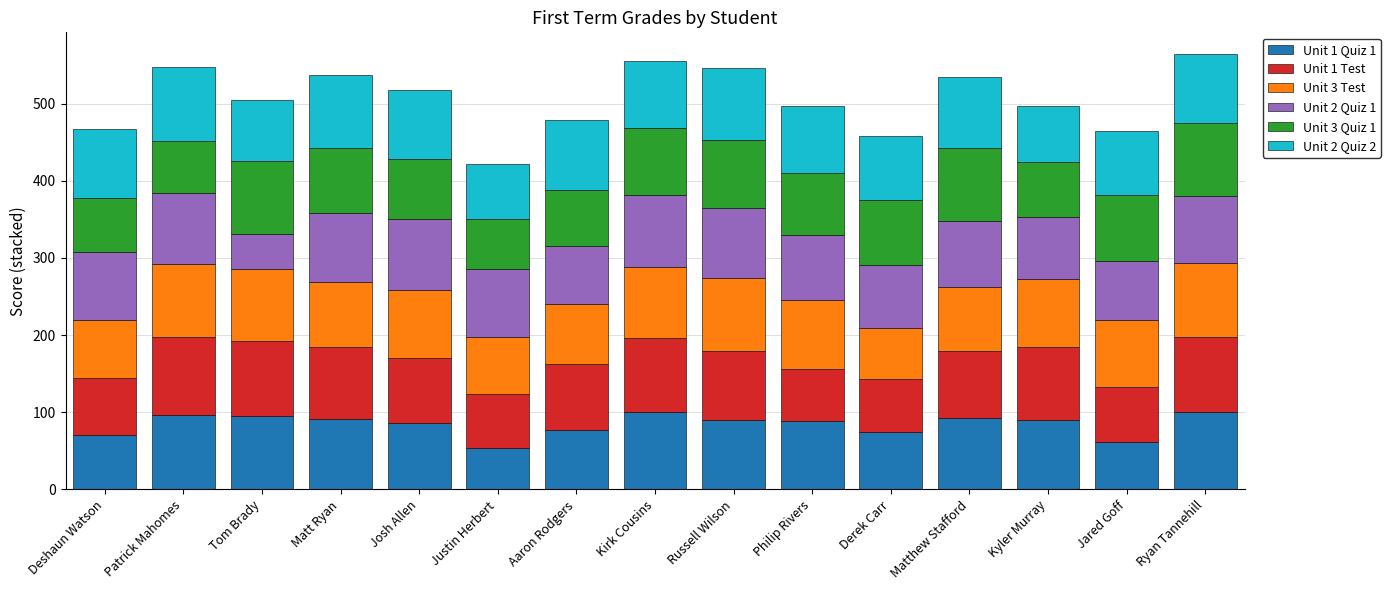

True or false: Unit 1 Quiz 1 has a value of 29 at Aaron Rodgers.

False